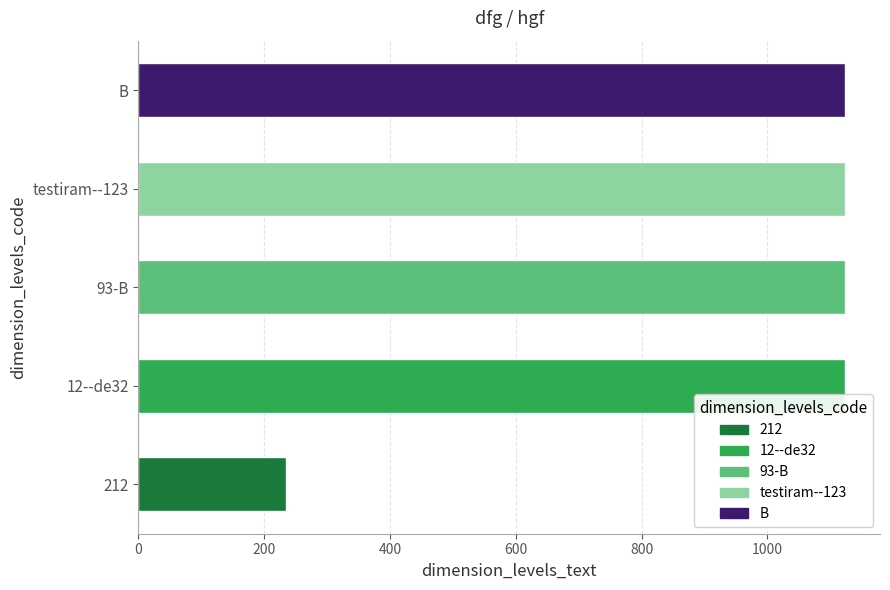

What is the greatest value displayed?

1123